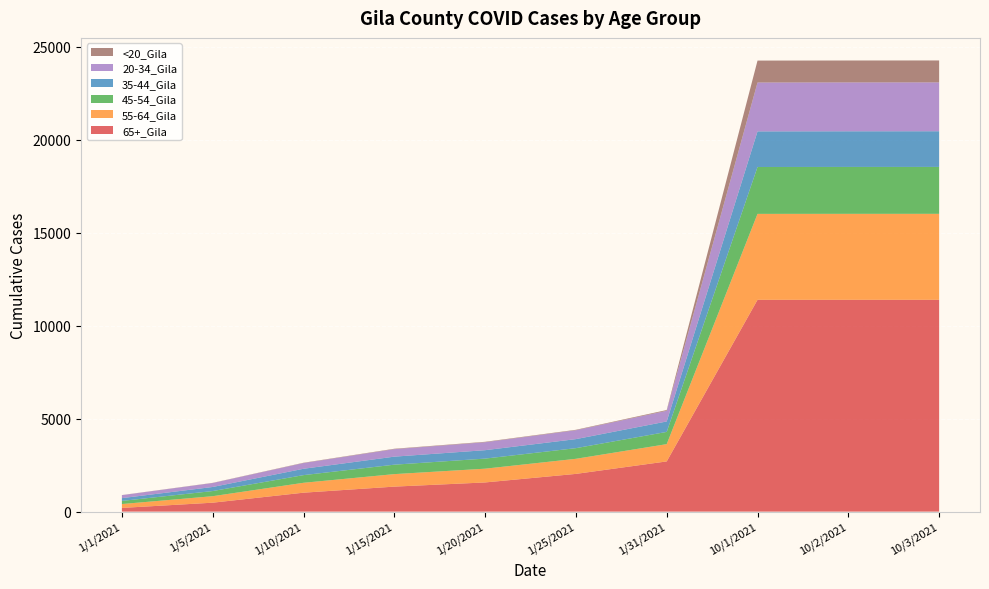

Reading left to right, list all the values displayed in this chart.

65+_Gila: 1/1/2021=200	1/5/2021=481	1/10/2021=1019	1/15/2021=1345	1/20/2021=1570	1/25/2021=2030	1/31/2021=2701	10/1/2021=11392	10/2/2021=11393	10/3/2021=11393
55-64_Gila: 1/1/2021=208	1/5/2021=349	1/10/2021=532	1/15/2021=672	1/20/2021=740	1/25/2021=811	1/31/2021=929	10/1/2021=4622	10/2/2021=4623	10/3/2021=4624
45-54_Gila: 1/1/2021=168	1/5/2021=277	1/10/2021=412	1/15/2021=508	1/20/2021=542	1/25/2021=573	1/31/2021=658	10/1/2021=2522	10/2/2021=2523	10/3/2021=2523
35-44_Gila: 1/1/2021=150	1/5/2021=219	1/10/2021=342	1/15/2021=432	1/20/2021=453	1/25/2021=486	1/31/2021=562	10/1/2021=1915	10/2/2021=1917	10/3/2021=1918
20-34_Gila: 1/1/2021=159	1/5/2021=212	1/10/2021=308	1/15/2021=403	1/20/2021=427	1/25/2021=477	1/31/2021=574	10/1/2021=2629	10/2/2021=2629	10/3/2021=2629
<20_Gila: 1/1/2021=6	1/5/2021=10	1/10/2021=16	1/15/2021=22	1/20/2021=24	1/25/2021=25	1/31/2021=41	10/1/2021=1179	10/2/2021=1179	10/3/2021=1179